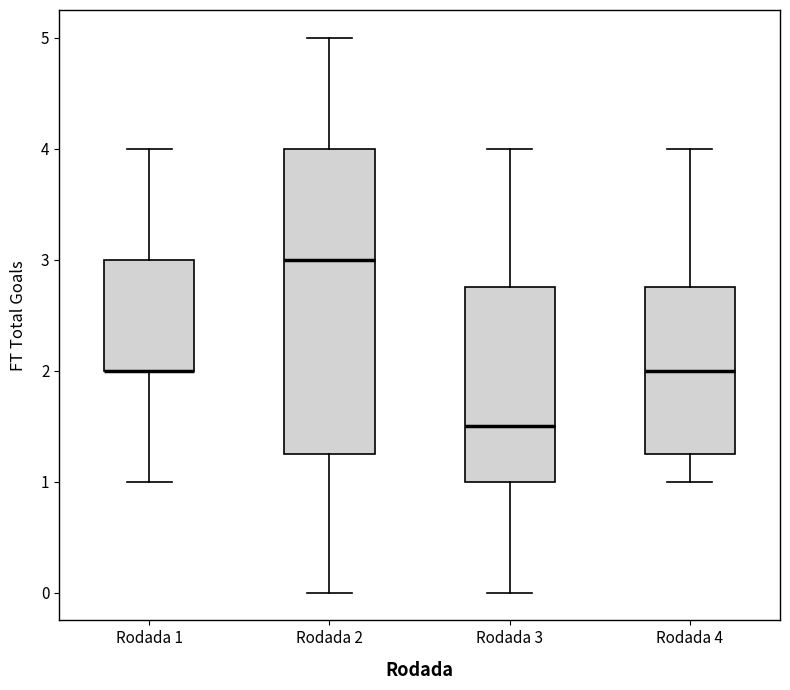

Where is the upper edge of the box for Rodada 4 on the y-axis? The values are not printed on the chart, so give them approximately, as read against the axis.

2.8